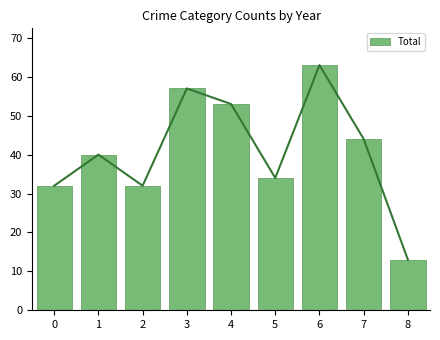

Reading left to right, what are all the values shown in this chart?

0=32	1=40	2=32	3=57	4=53	5=34	6=63	7=44	8=13